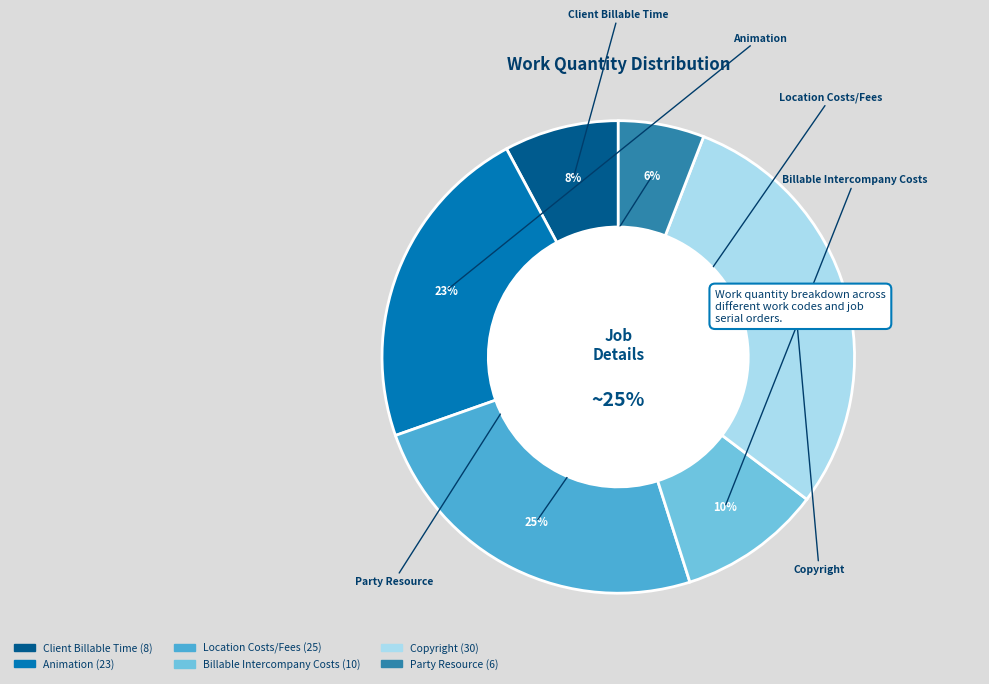

True or false: Billable Intercompany Costs accounts for 10% of the total.

True